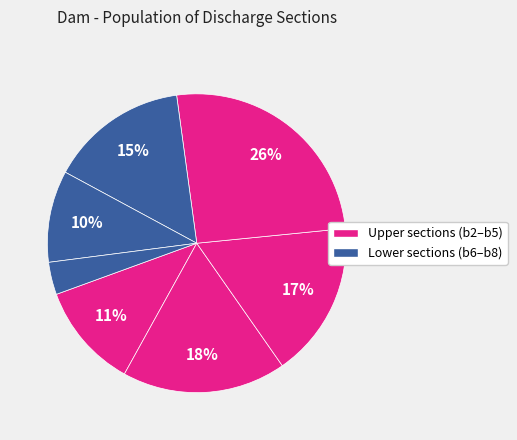

How many slices are in this pie chart?

7